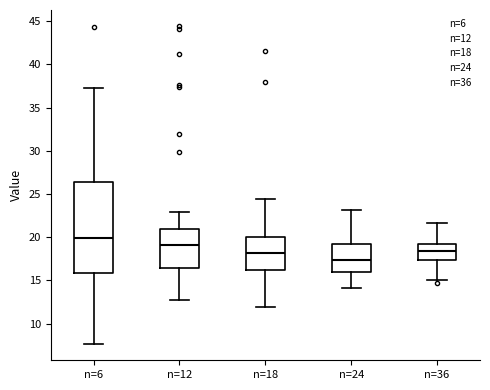

Where is the upper edge of the box for n=6 on the y-axis? The values are not printed on the chart, so give them approximately, as read against the axis.

26.5